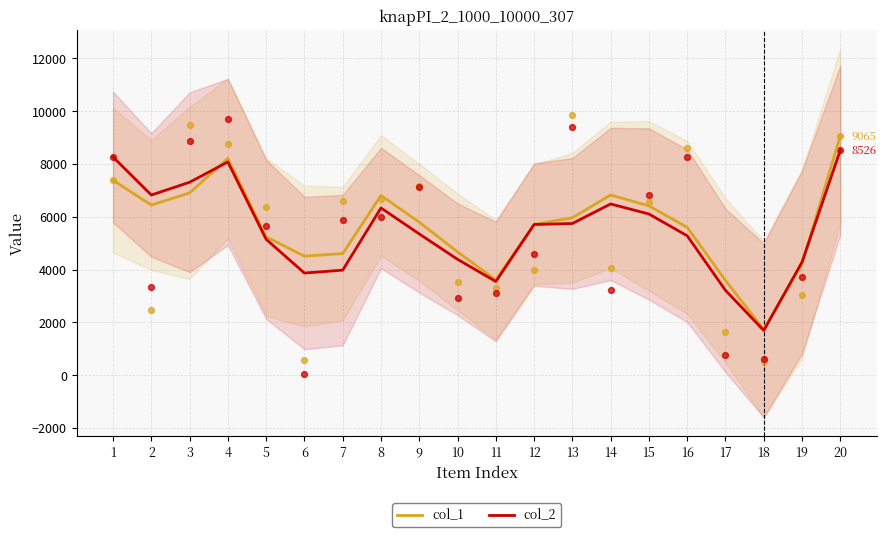

Which series reaches the minimum Y coordinate?

col_2